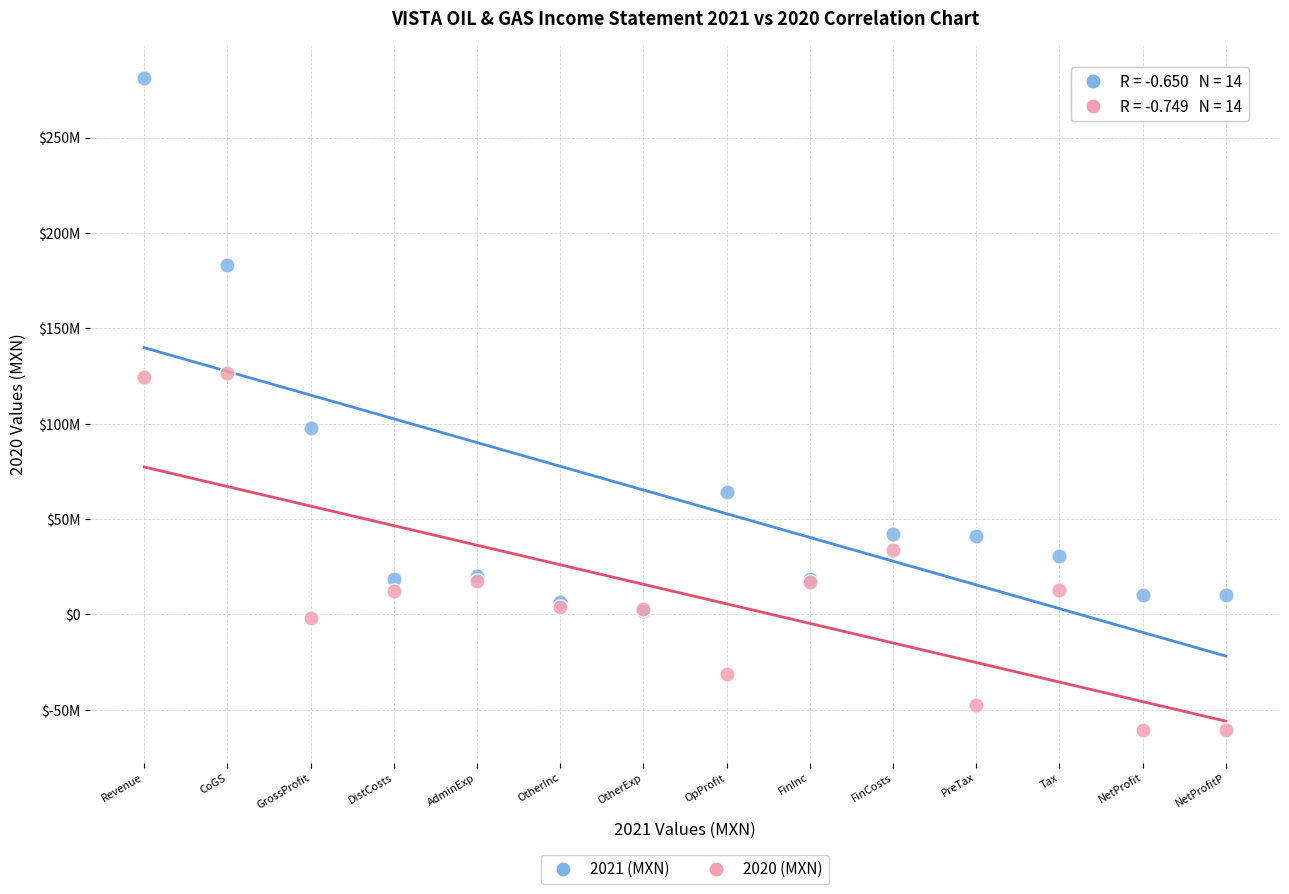

Which series reaches the maximum Y coordinate?

2021 (MXN)